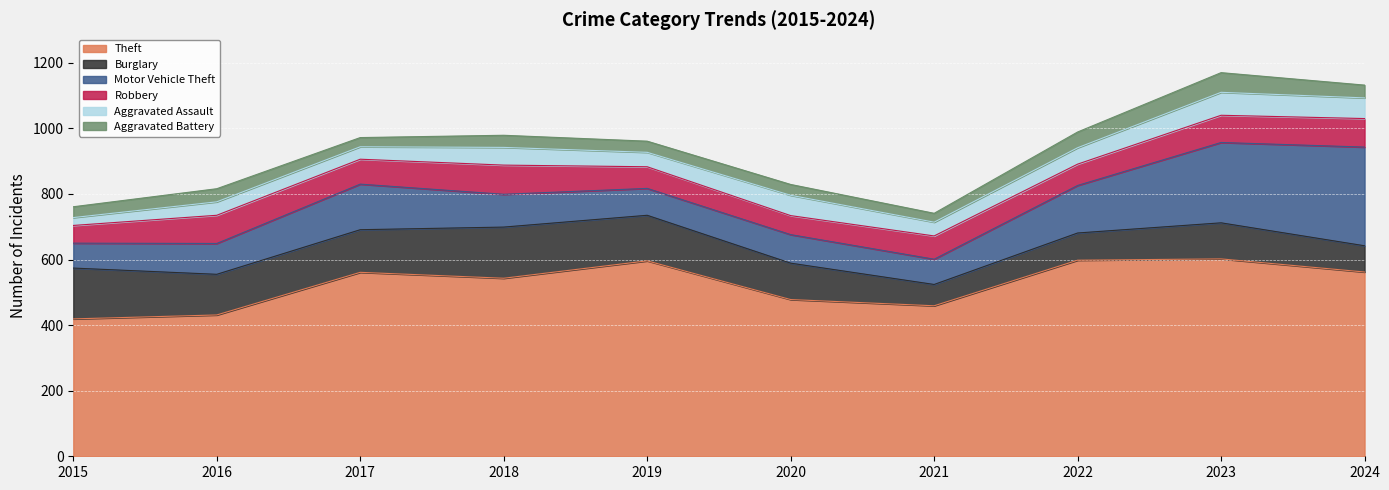

Is it true that Theft equals 129 at 2015?

False